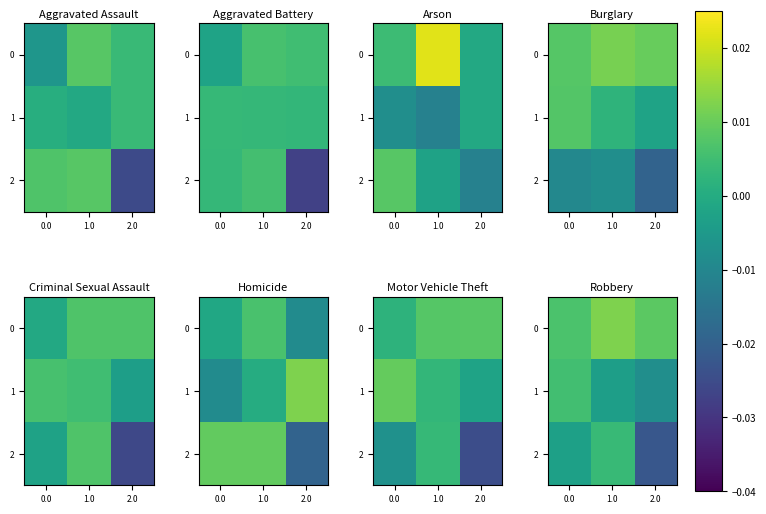

How many data points does each series have?

3